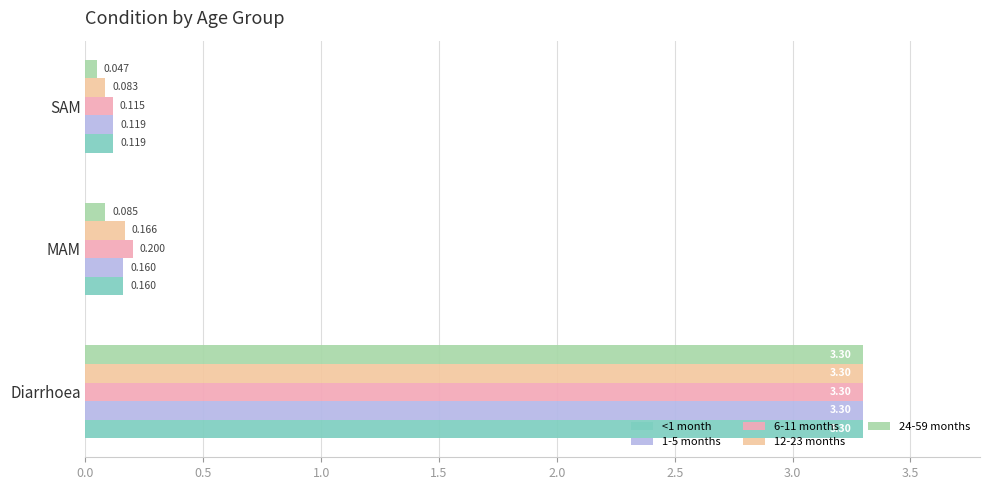

Which category has the lowest value in the 12-23 months series?

SAM